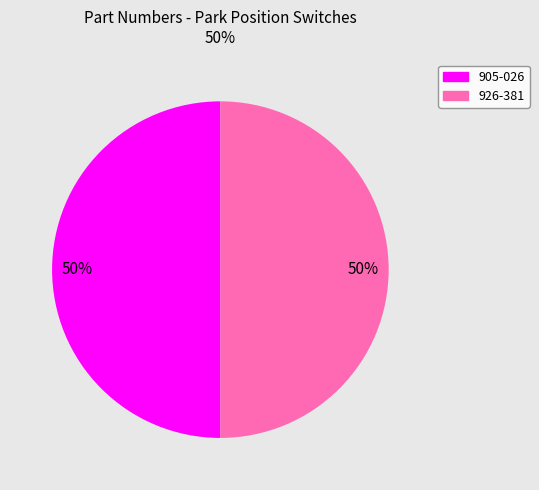

Count the number of slices in the pie.

2